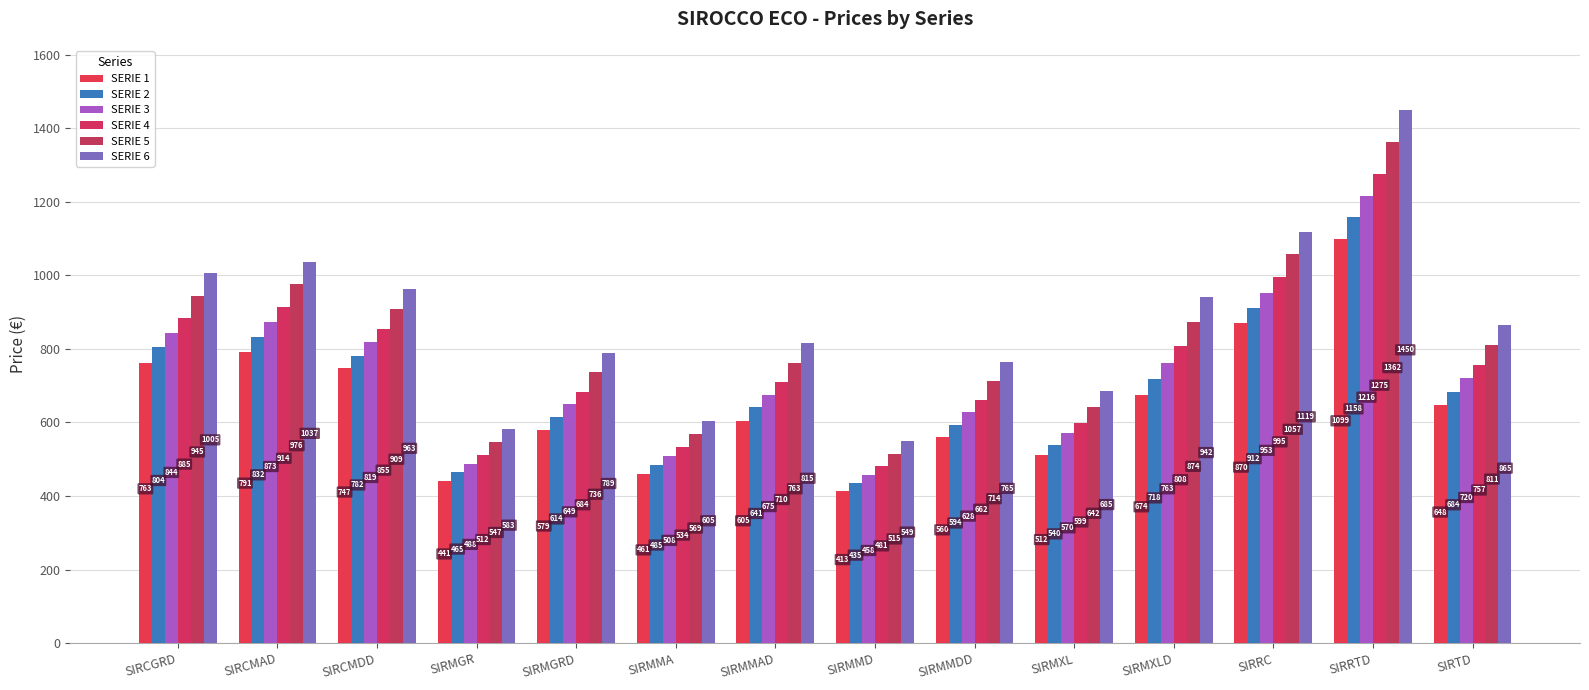

How many data points does each series have?

14